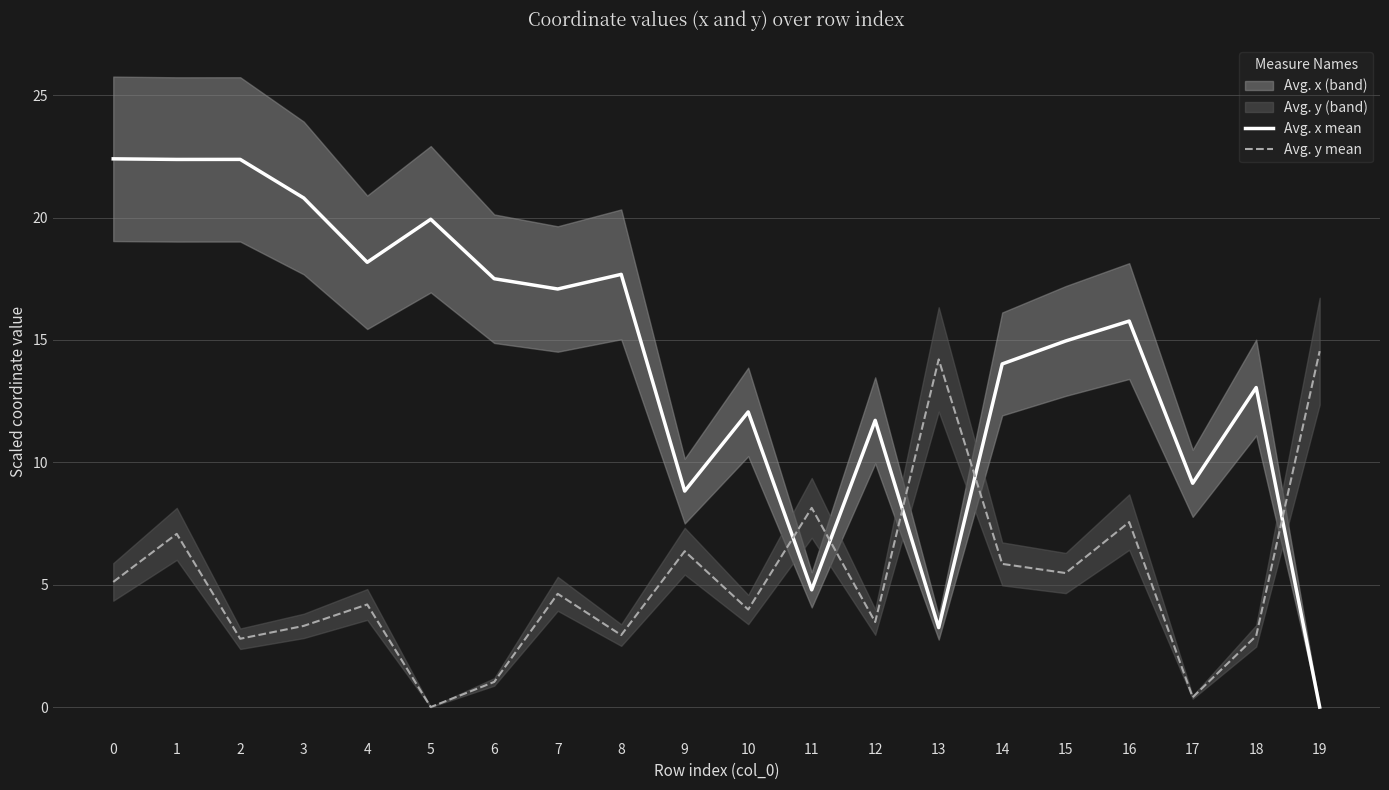

Reading left to right, extract all data points from this chart.

Avg. x mean: 0=22.4	1=22.4	2=22.4	3=20.8	4=18.2	5=19.9	6=17.5	7=17.1	8=17.7	9=8.8	10=12.1	11=4.8	12=11.7	13=3.2	14=14.0	15=15.0	16=15.8	17=9.1	18=13.1	19=0.0
Avg. y mean: 0=5.1	1=7.1	2=2.8	3=3.3	4=4.2	5=0.0	6=1.0	7=4.6	8=2.9	9=6.4	10=4.0	11=8.1	12=3.5	13=14.2	14=5.9	15=5.5	16=7.6	17=0.4	18=2.9	19=14.5